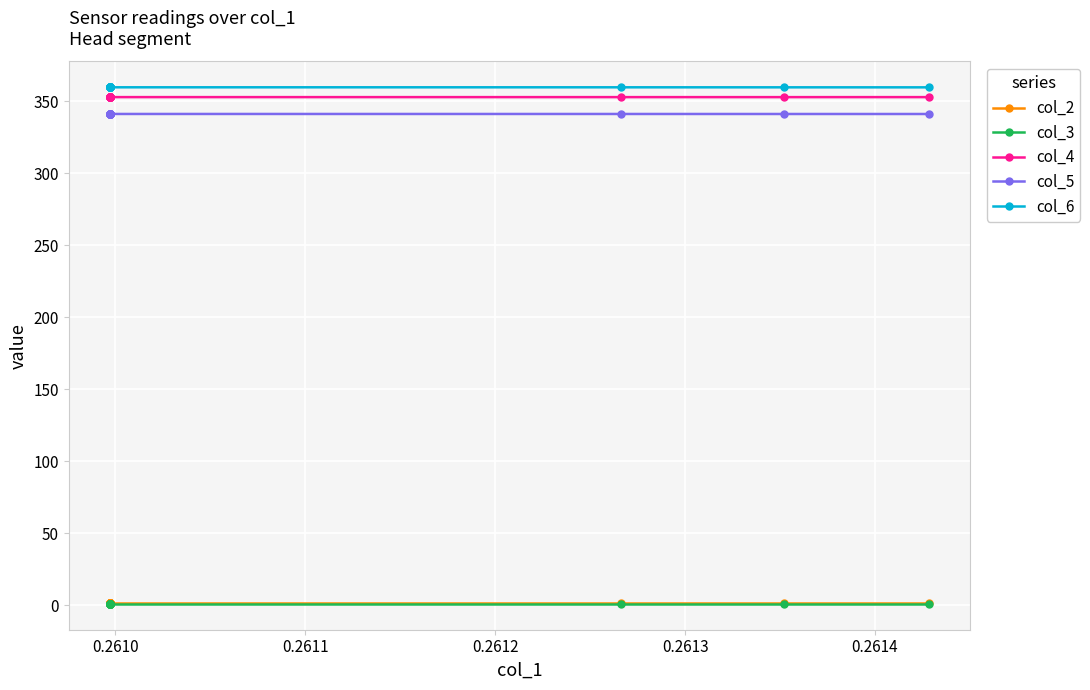

What is the value of the col_4 point at the 2nd from the left?

352.9